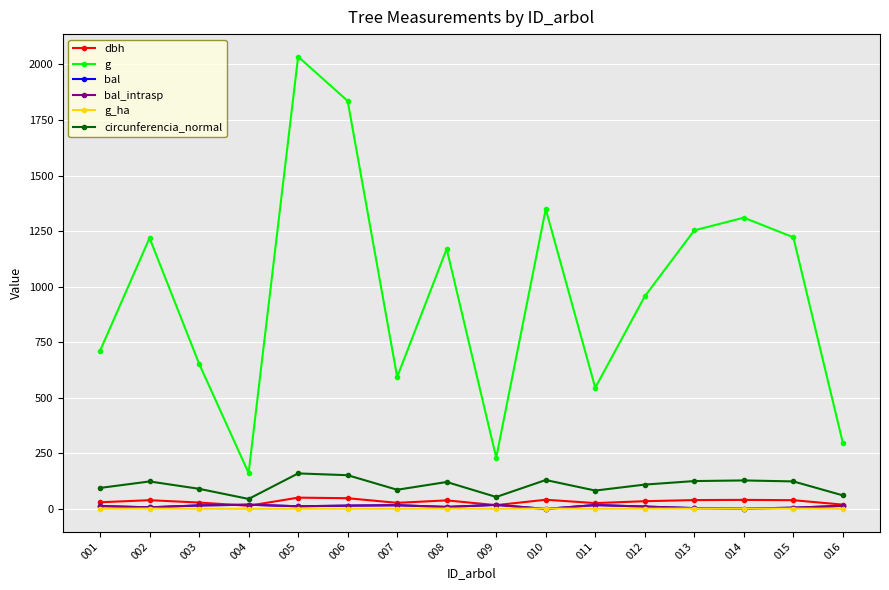

True or false: g_ha and bal cross at least once.

True